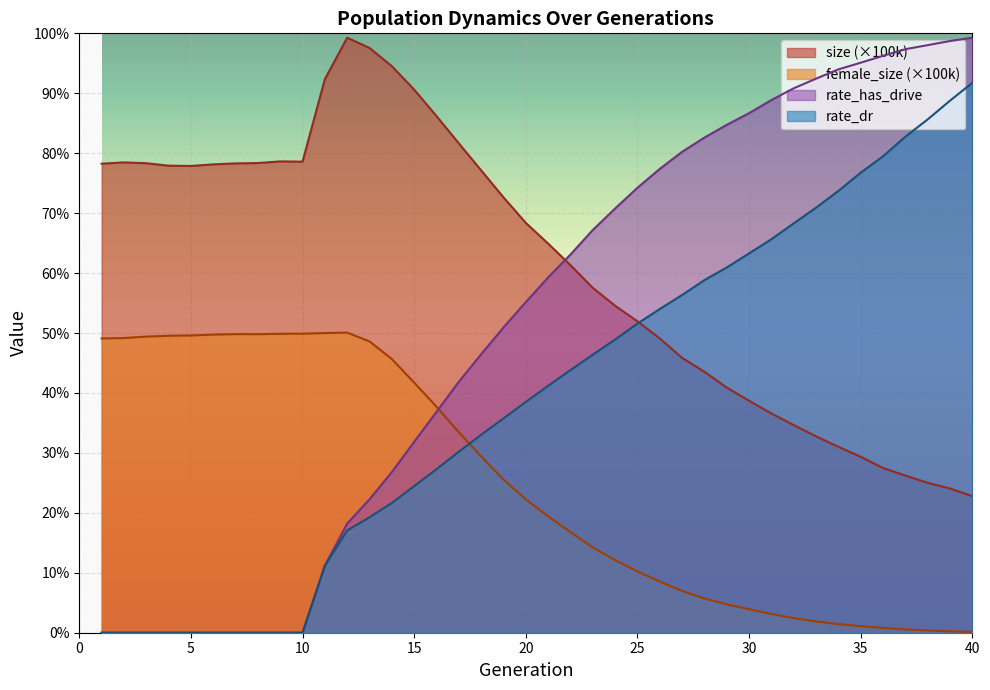

At how many categories does at least one series exceed 0?

40